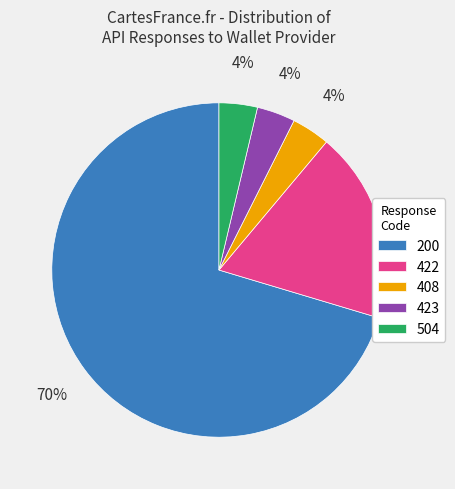

To the nearest percent, what is the difference between the 422 and 408 slice percentages?

15%